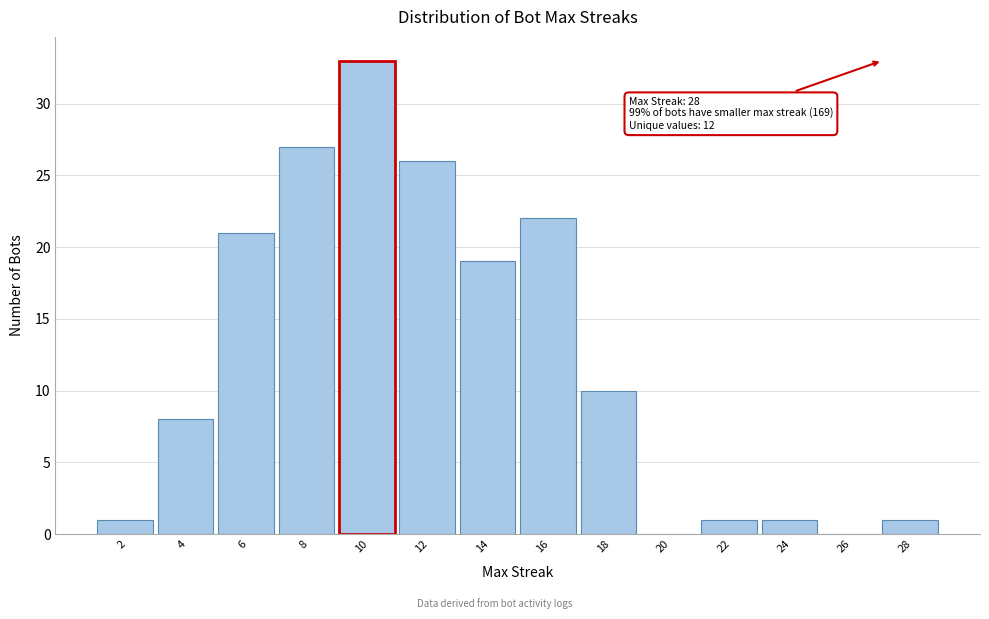

Reading right to left, list all the values displayed in this chart.

28=1	26=0	24=1	22=1	20=0	18=10	16=22	14=19	12=26	10=33	8=27	6=21	4=8	2=1